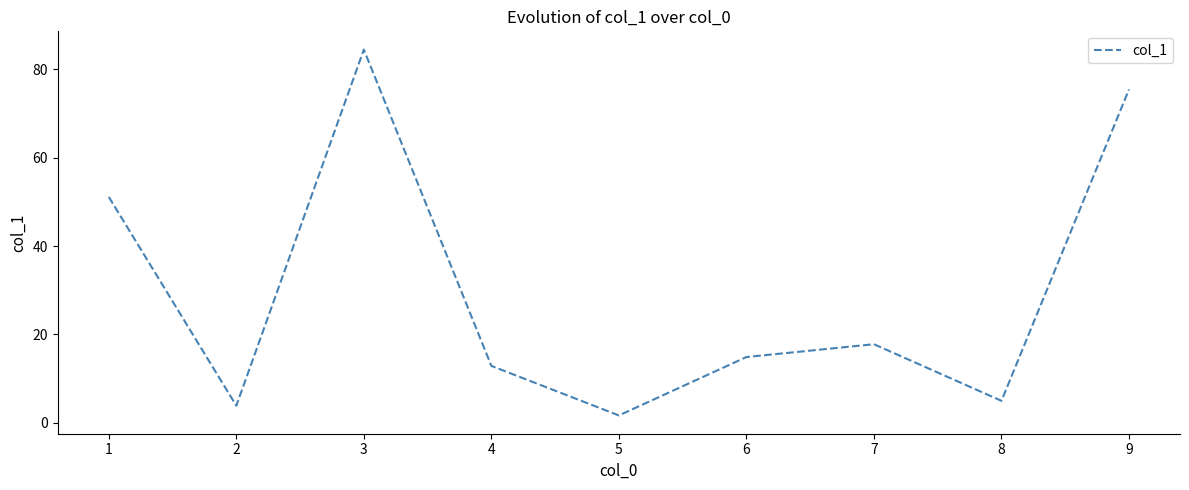

Where is the first local maximum?

3